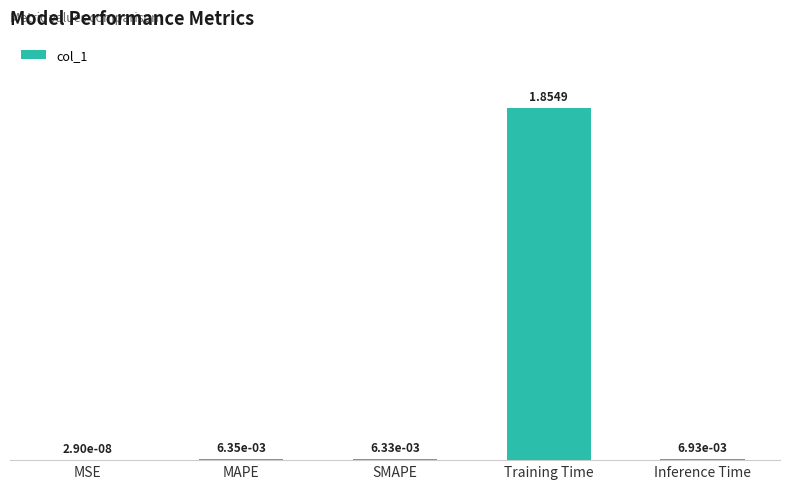

At which label is the value closest to 0?

MSE